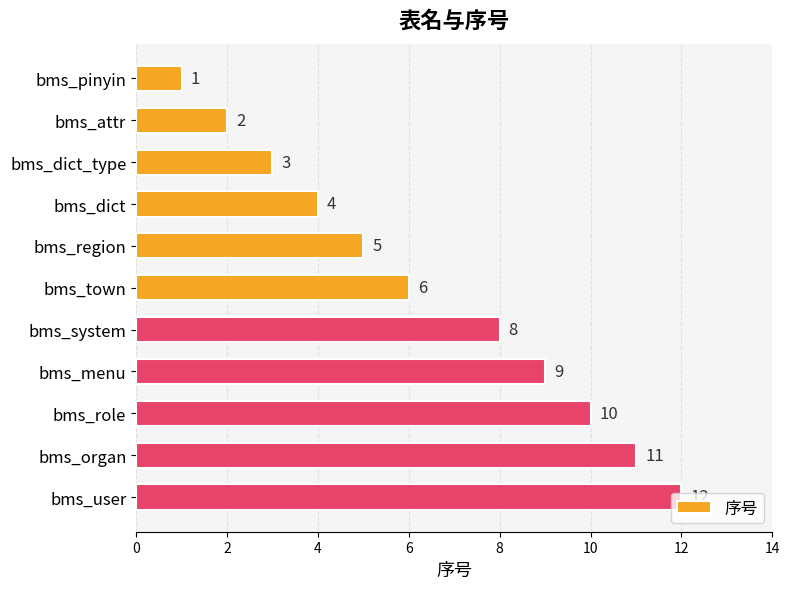

How many values are below 6?

5